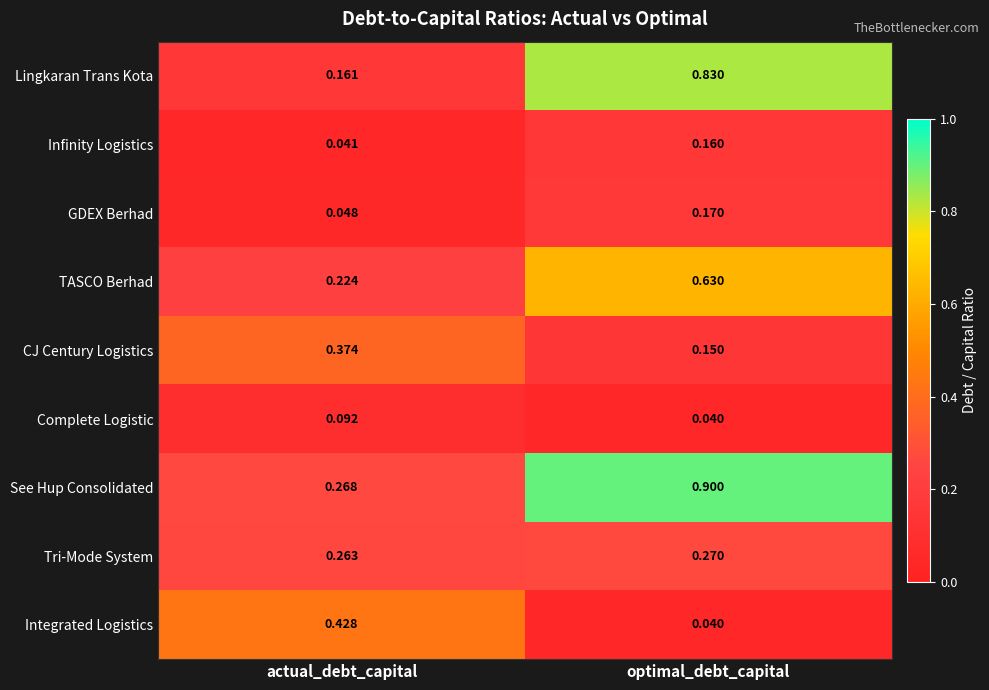

At how many categories does at least one series exceed 0?

2